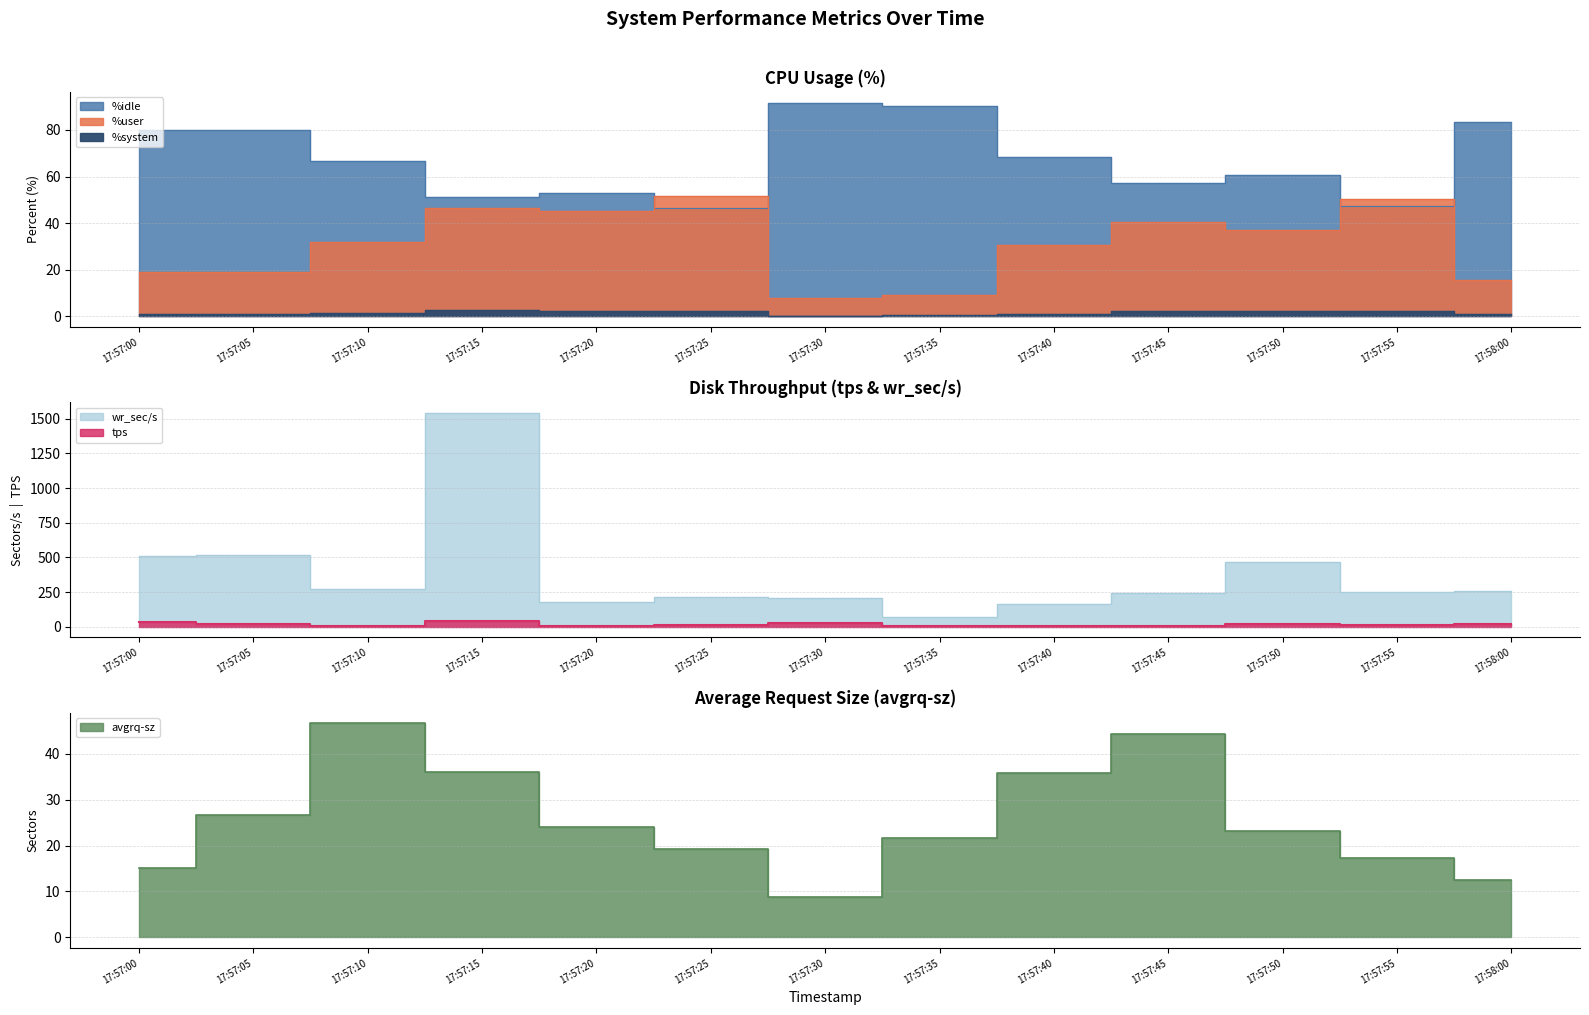

How many data points in %system are less than 1?

4